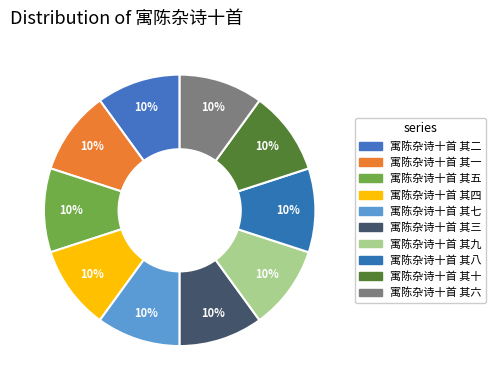

How many slices are in this pie chart?

10